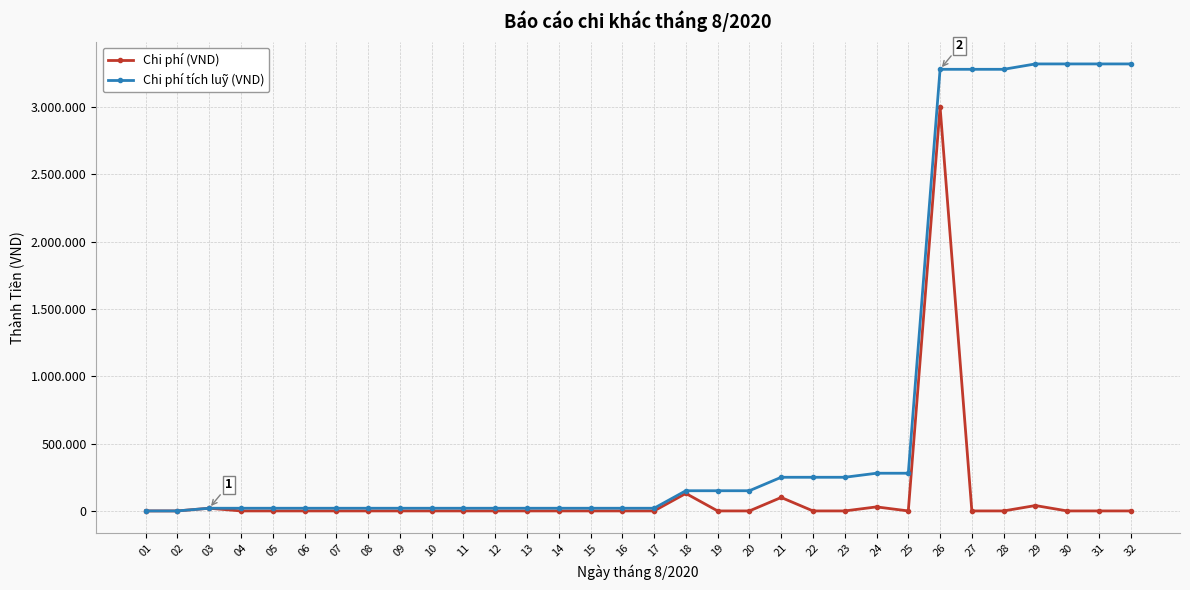

Reading left to right, extract all data points from this chart.

Chi phí (VND): 01=0	02=0	03=20000	04=0	05=0	06=0	07=0	08=0	09=0	10=0	11=0	12=0	13=0	14=0	15=0	16=0	17=0	18=130000	19=0	20=0	21=100000	22=0	23=0	24=30000	25=0	26=3000000	27=0	28=0	29=40000	30=0	31=0	32=0
Chi phí tích luỹ (VND): 01=0	02=0	03=20000	04=20000	05=20000	06=20000	07=20000	08=20000	09=20000	10=20000	11=20000	12=20000	13=20000	14=20000	15=20000	16=20000	17=20000	18=150000	19=150000	20=150000	21=250000	22=250000	23=250000	24=280000	25=280000	26=3280000	27=3280000	28=3280000	29=3320000	30=3320000	31=3320000	32=3320000